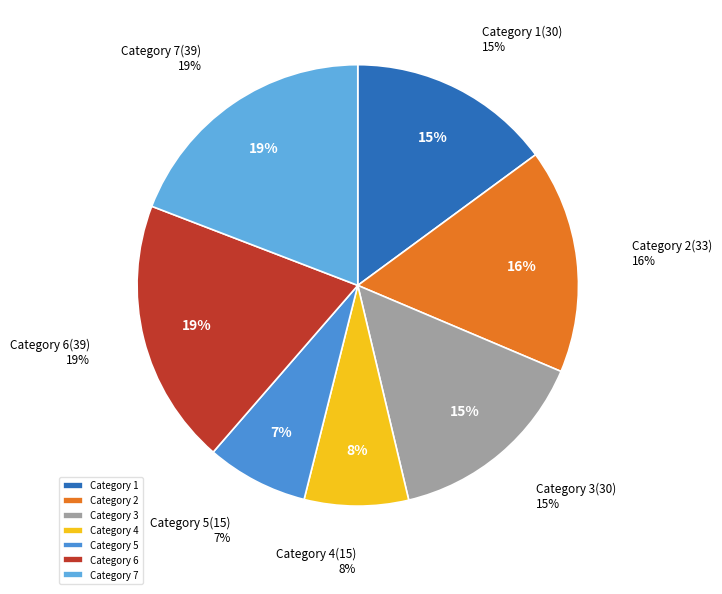

How much of the chart is everything except 4?

92.4%